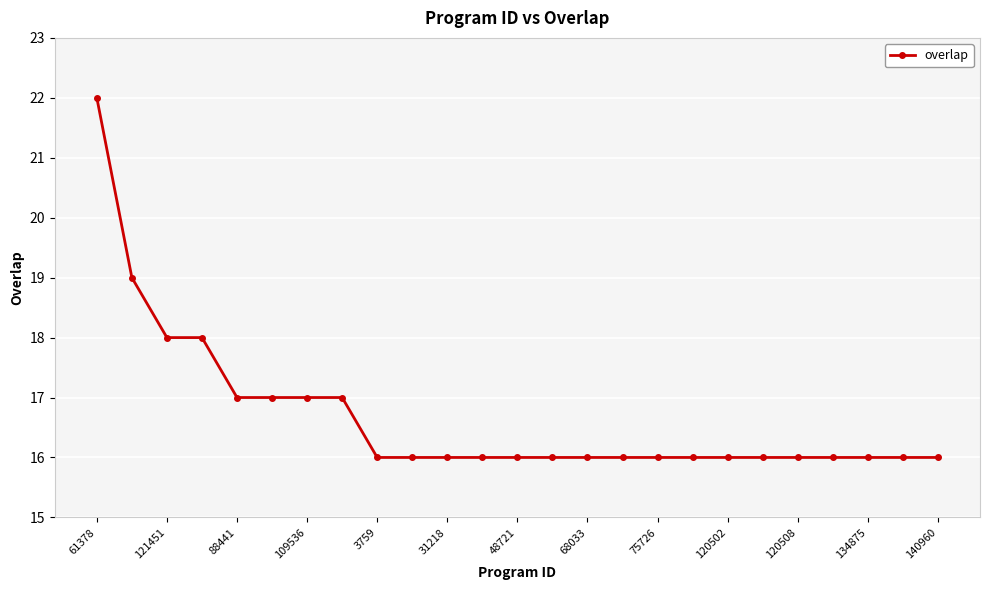

What is the average value?

17